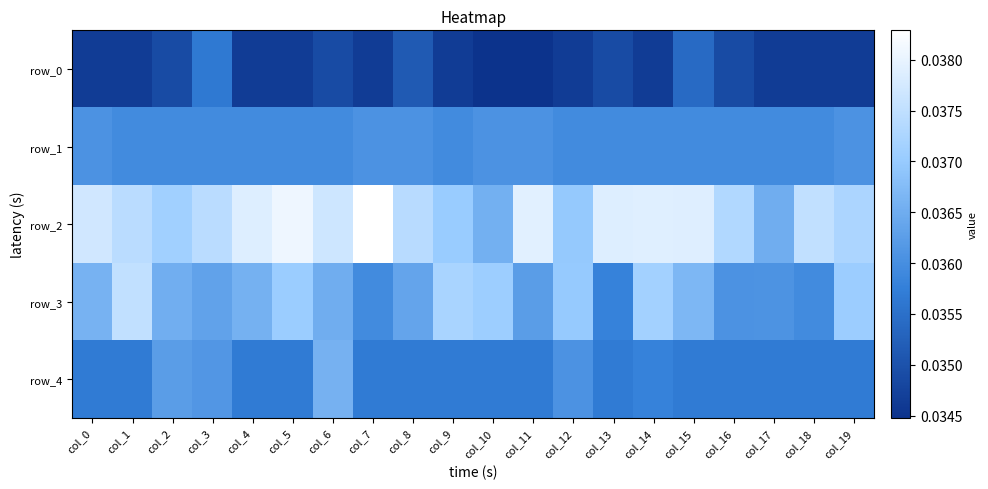

The value of row_1 at col_2 is 0.0. True or false?

True